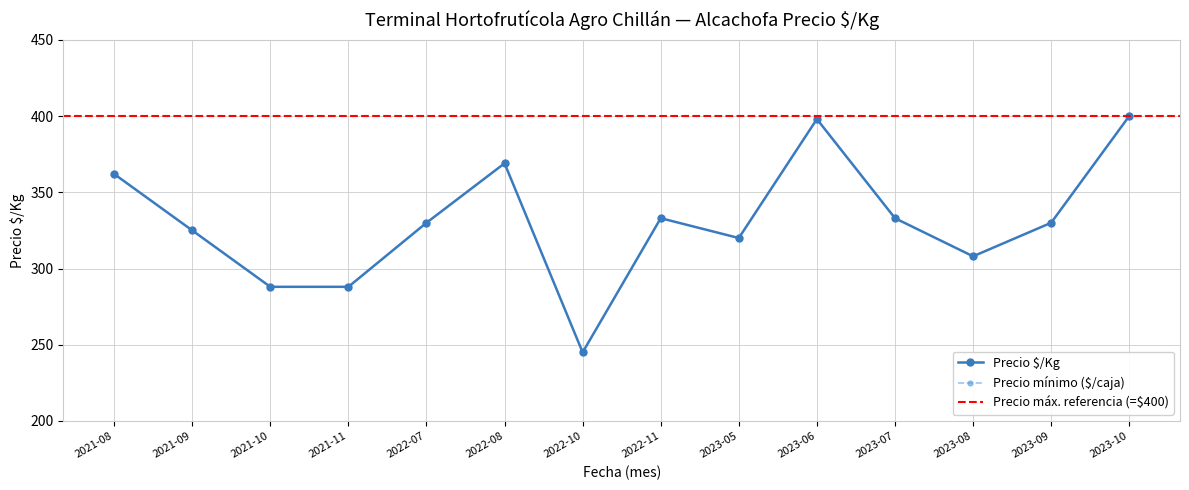

At which label does Precio $/Kg first exceed 330?

2021-08